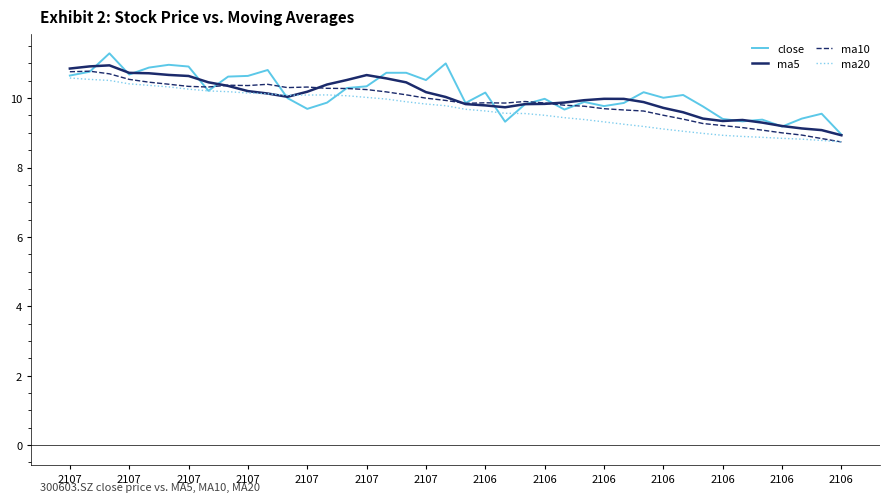

How many lines are shown in the chart?

4